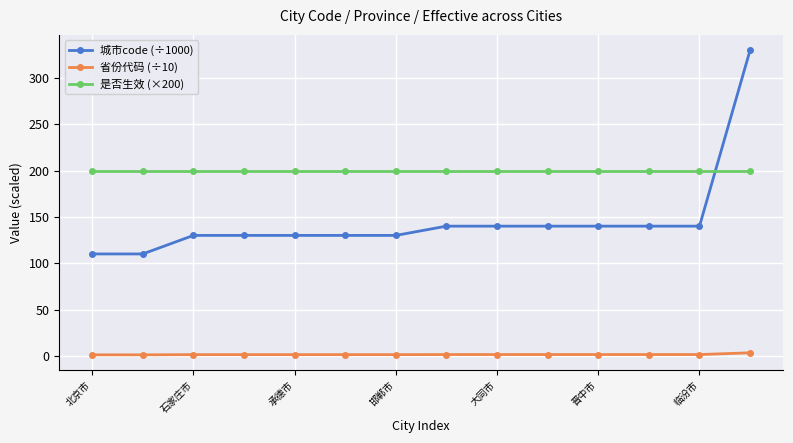

List the series in order of their overall mean, highest first.

是否生效 (×200), 城市code (÷1000), 省份代码 (÷10)